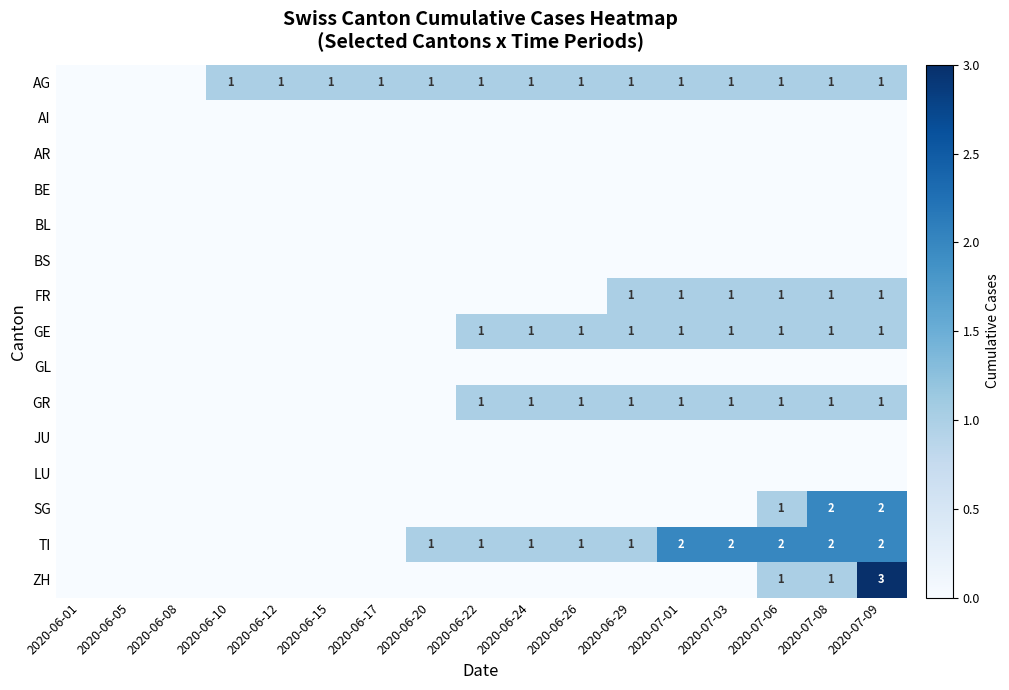

Rank the series by their maximum value, from lowest to highest.

AI, AR, BE, BL, BS, GL, JU, LU, AG, FR, GE, GR, SG, TI, ZH